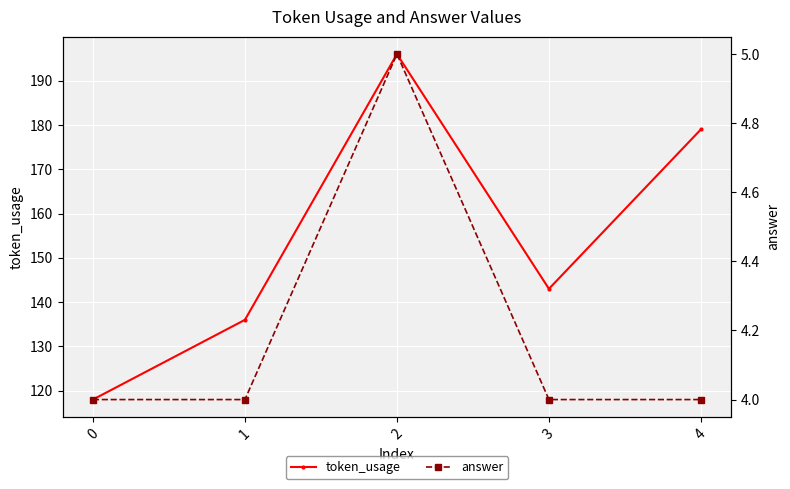

Where does the token_usage series first go above 143?

2